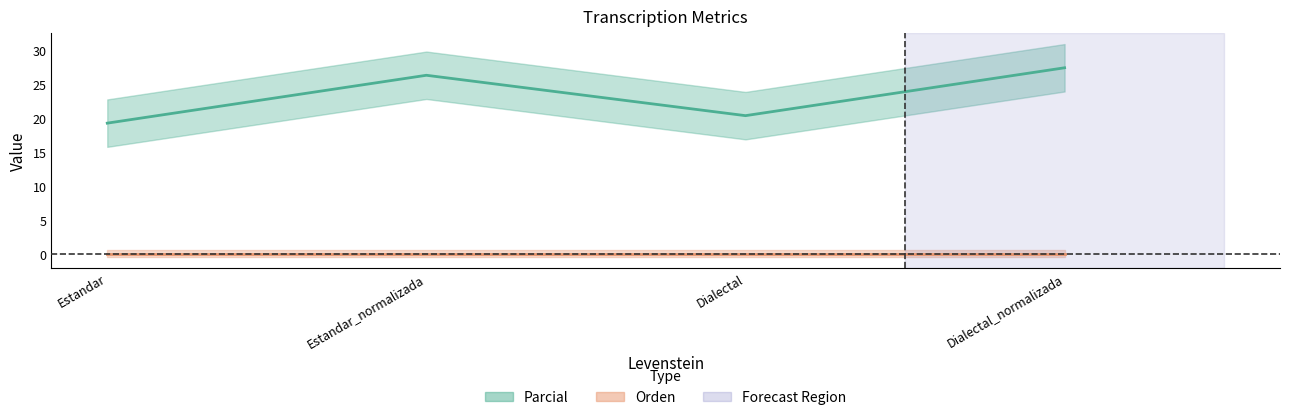

What is the difference between the values at Dialectal and Estandar?

1.1